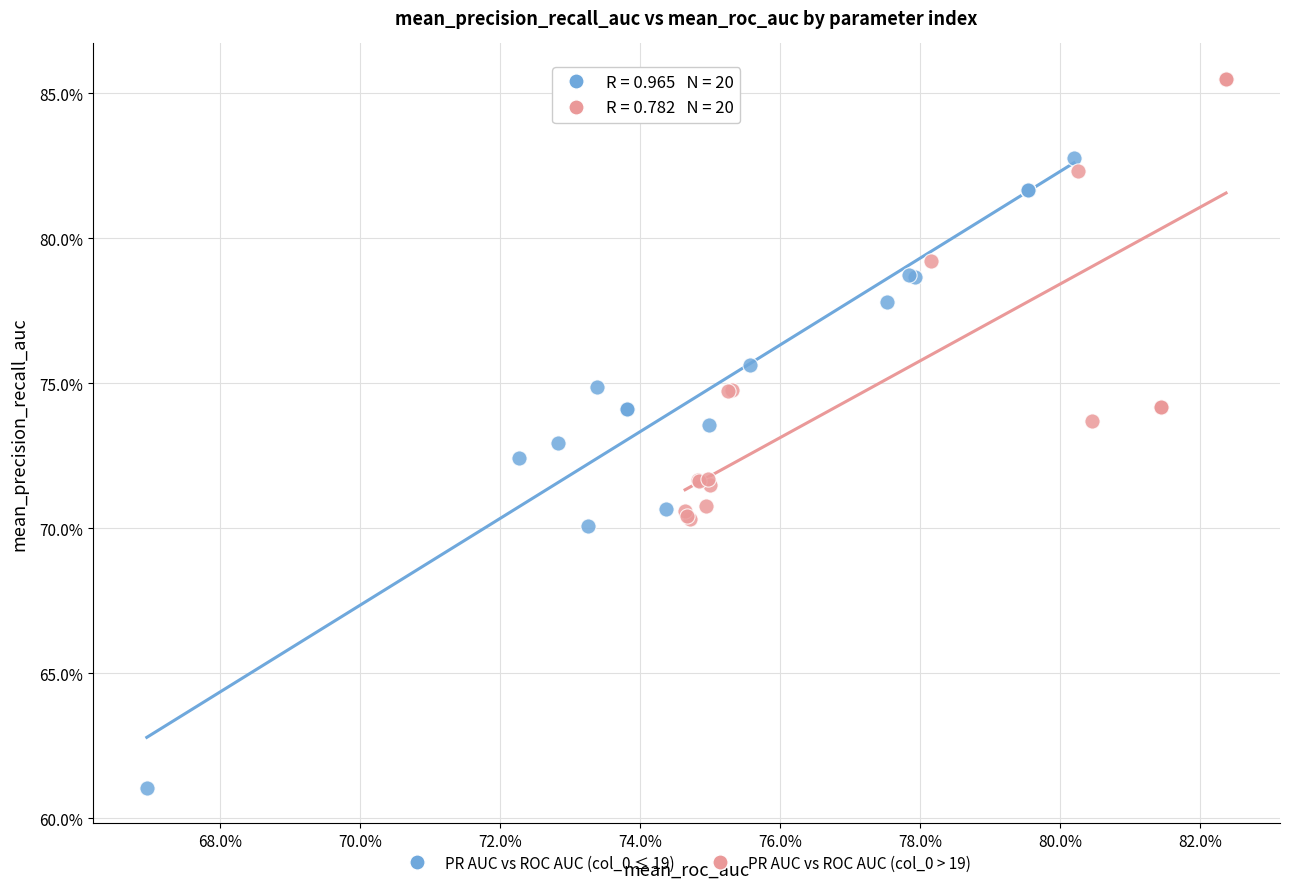

What are all the series names shown in the legend?

PR AUC vs ROC AUC (col_0 ≤ 19), PR AUC vs ROC AUC (col_0 > 19)